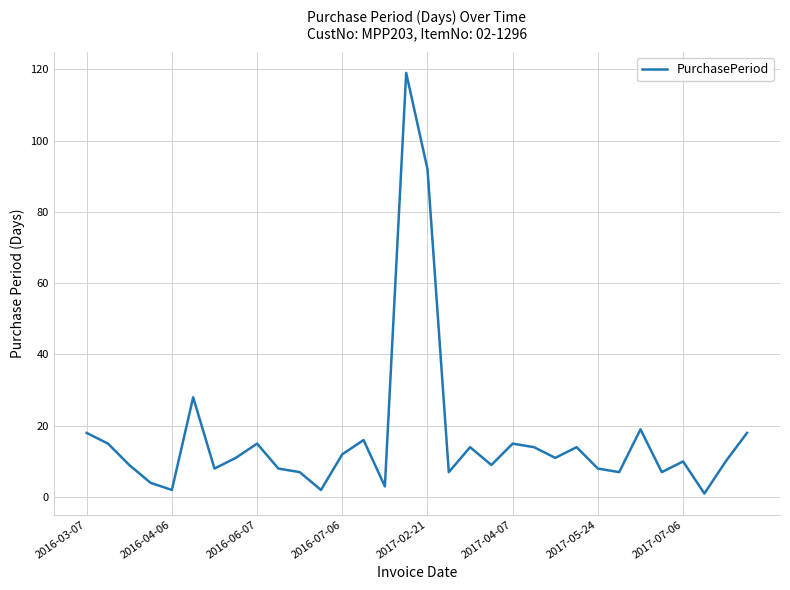

Reading left to right, list all the values displayed in this chart.

18	15	9	4	2	28	8	11	15	8	7	2	12	16	3	119	92	7	14	9	15	14	11	14	8	7	19	7	10	1	10	18